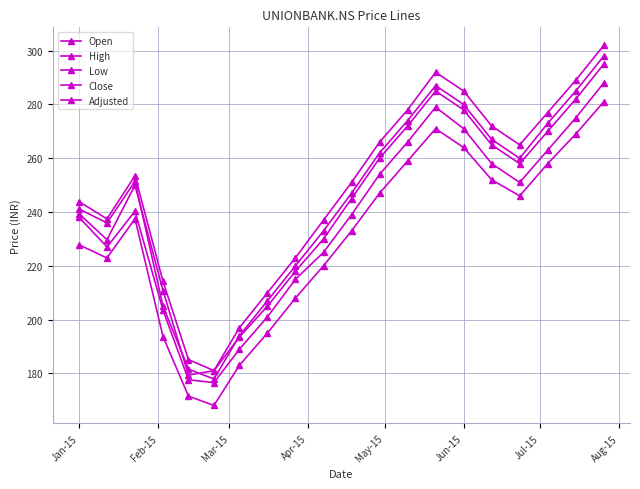

Count the number of data series in this chart.

5